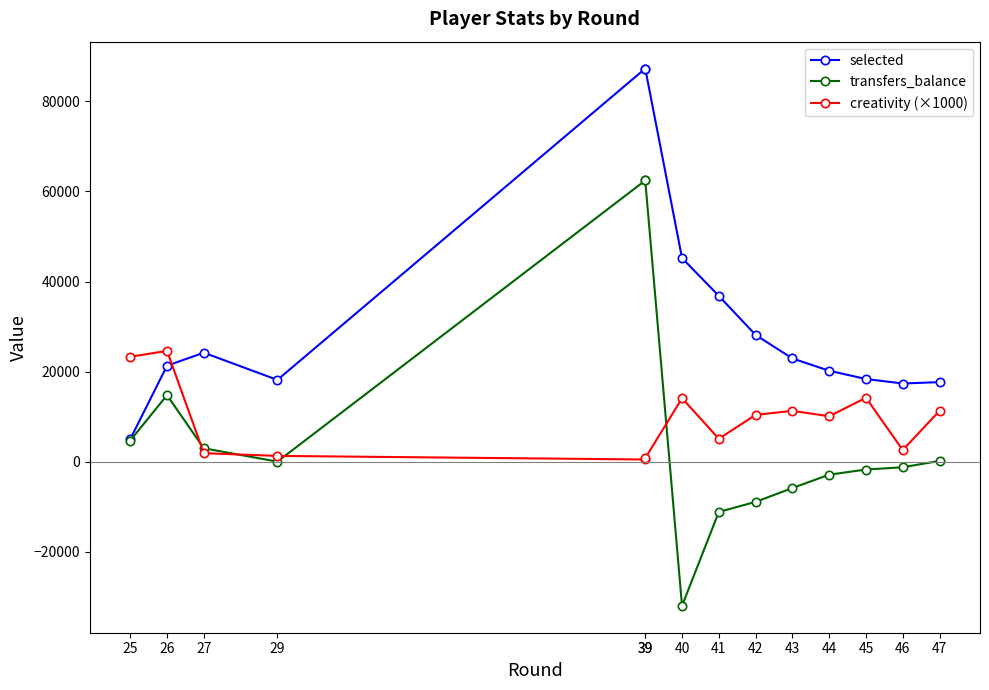

Between which two adjacent categories do selected and creativity (×1000) first intersect?

26 and 27